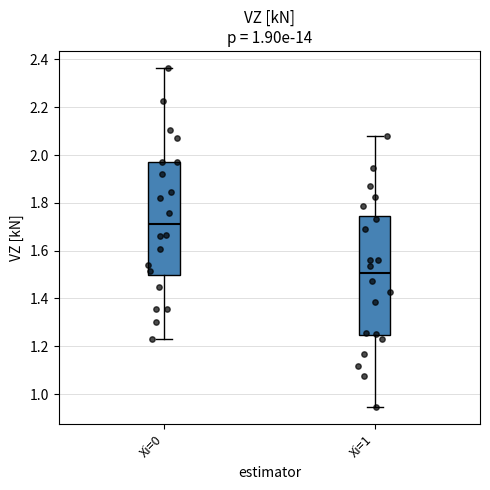

Where is the lower edge of the box for Xi=1 on the y-axis? The values are not printed on the chart, so give them approximately, as read against the axis.

1.24